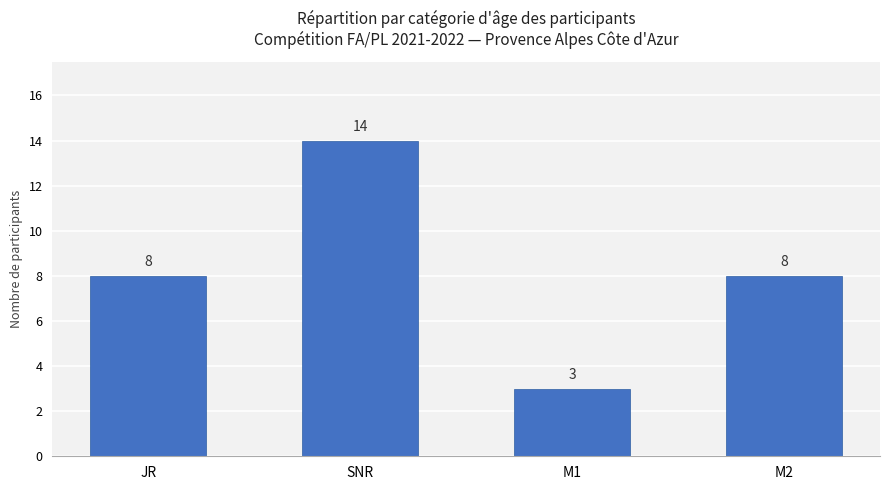

What is the ratio of the value at JR to the value at SNR?

0.6